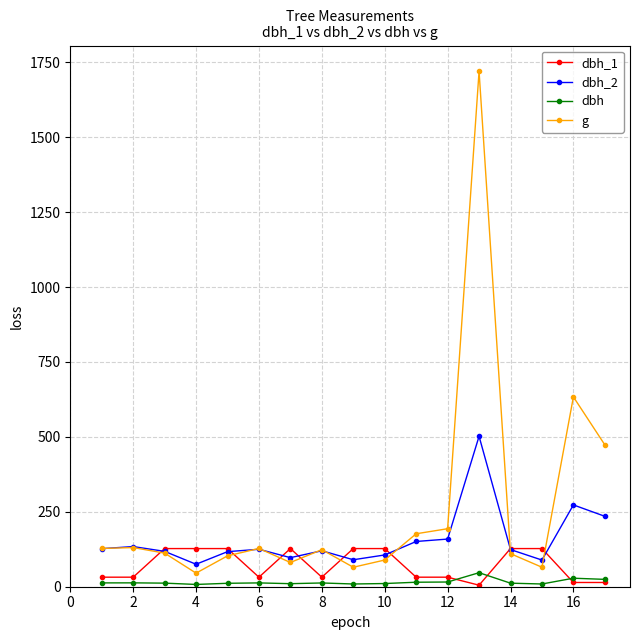

List the series in order of their peak value, highest first.

g, dbh_2, dbh_1, dbh